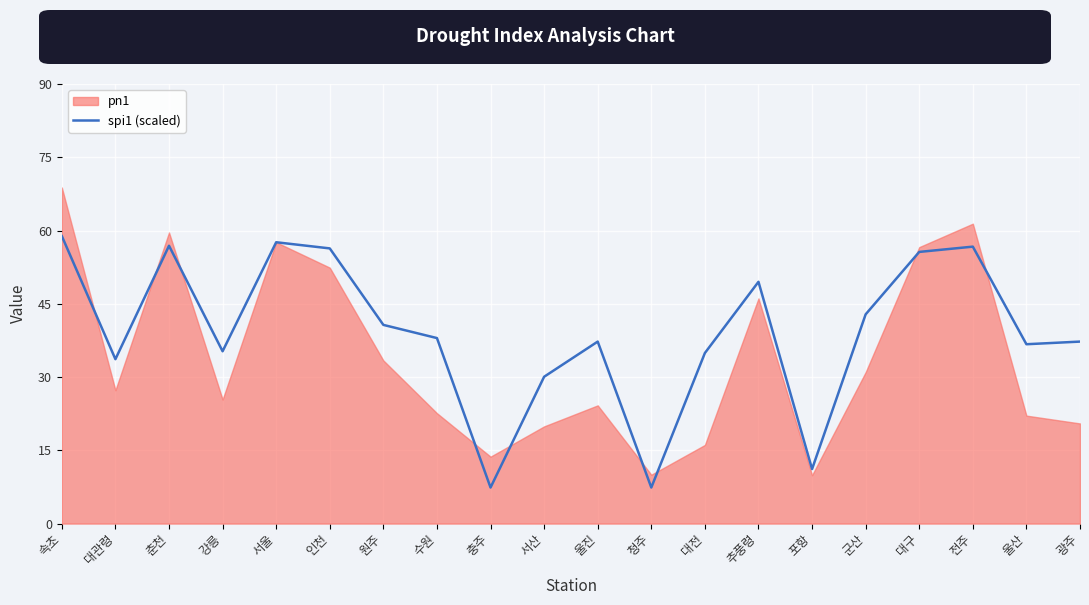

Read the value at 서산.

30.1